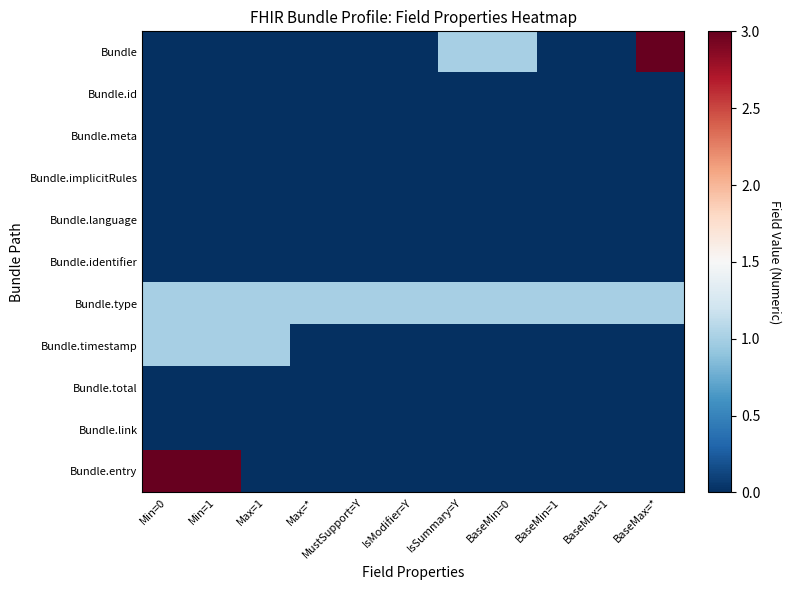

Reading left to right, extract all data points from this chart.

Bundle: Min=0=0	Min=1=0	Max=1=0	Max=*=0	MustSupport=Y=0	IsModifier=Y=0	IsSummary=Y=1	BaseMin=0=1	BaseMin=1=0	BaseMax=1=0	BaseMax=*=3
Bundle.id: Min=0=0	Min=1=0	Max=1=0	Max=*=0	MustSupport=Y=0	IsModifier=Y=0	IsSummary=Y=0	BaseMin=0=0	BaseMin=1=0	BaseMax=1=0	BaseMax=*=0
Bundle.meta: Min=0=0	Min=1=0	Max=1=0	Max=*=0	MustSupport=Y=0	IsModifier=Y=0	IsSummary=Y=0	BaseMin=0=0	BaseMin=1=0	BaseMax=1=0	BaseMax=*=0
Bundle.implicitRules: Min=0=0	Min=1=0	Max=1=0	Max=*=0	MustSupport=Y=0	IsModifier=Y=0	IsSummary=Y=0	BaseMin=0=0	BaseMin=1=0	BaseMax=1=0	BaseMax=*=0
Bundle.language: Min=0=0	Min=1=0	Max=1=0	Max=*=0	MustSupport=Y=0	IsModifier=Y=0	IsSummary=Y=0	BaseMin=0=0	BaseMin=1=0	BaseMax=1=0	BaseMax=*=0
Bundle.identifier: Min=0=0	Min=1=0	Max=1=0	Max=*=0	MustSupport=Y=0	IsModifier=Y=0	IsSummary=Y=0	BaseMin=0=0	BaseMin=1=0	BaseMax=1=0	BaseMax=*=0
Bundle.type: Min=0=1	Min=1=1	Max=1=1	Max=*=1	MustSupport=Y=1	IsModifier=Y=1	IsSummary=Y=1	BaseMin=0=1	BaseMin=1=1	BaseMax=1=1	BaseMax=*=1
Bundle.timestamp: Min=0=1	Min=1=1	Max=1=1	Max=*=0	MustSupport=Y=0	IsModifier=Y=0	IsSummary=Y=0	BaseMin=0=0	BaseMin=1=0	BaseMax=1=0	BaseMax=*=0
Bundle.total: Min=0=0	Min=1=0	Max=1=0	Max=*=0	MustSupport=Y=0	IsModifier=Y=0	IsSummary=Y=0	BaseMin=0=0	BaseMin=1=0	BaseMax=1=0	BaseMax=*=0
Bundle.link: Min=0=0	Min=1=0	Max=1=0	Max=*=0	MustSupport=Y=0	IsModifier=Y=0	IsSummary=Y=0	BaseMin=0=0	BaseMin=1=0	BaseMax=1=0	BaseMax=*=0
Bundle.entry: Min=0=3	Min=1=3	Max=1=0	Max=*=0	MustSupport=Y=0	IsModifier=Y=0	IsSummary=Y=0	BaseMin=0=0	BaseMin=1=0	BaseMax=1=0	BaseMax=*=0